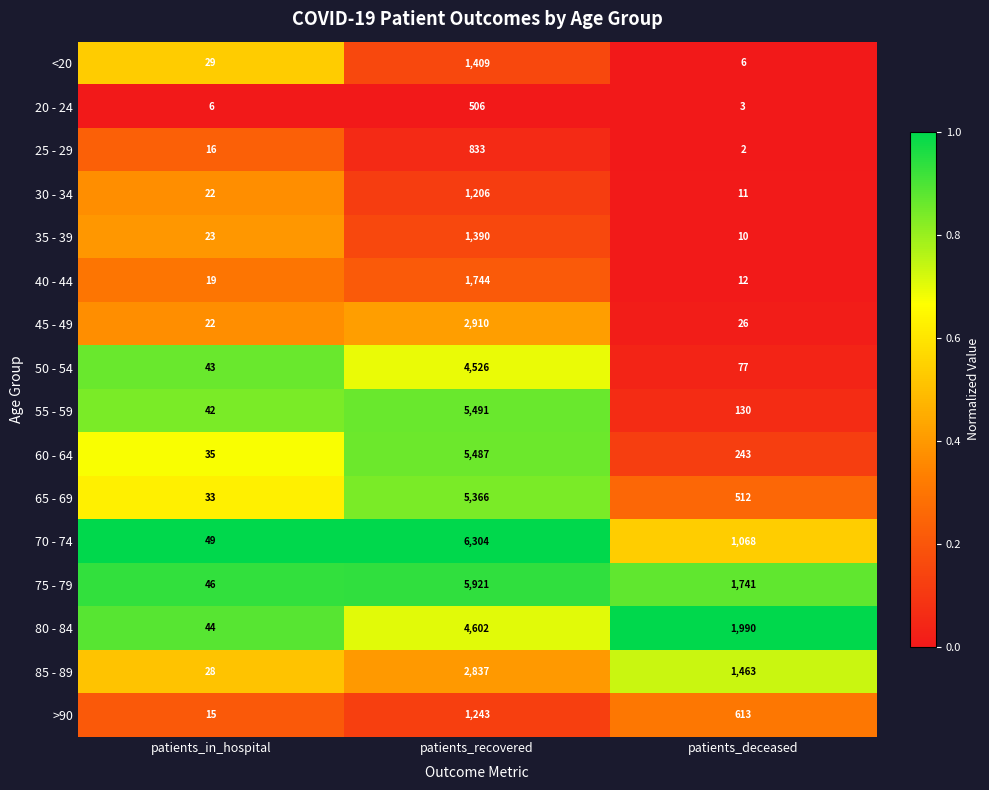

At which category is the sum across all series the highest?

patients_recovered